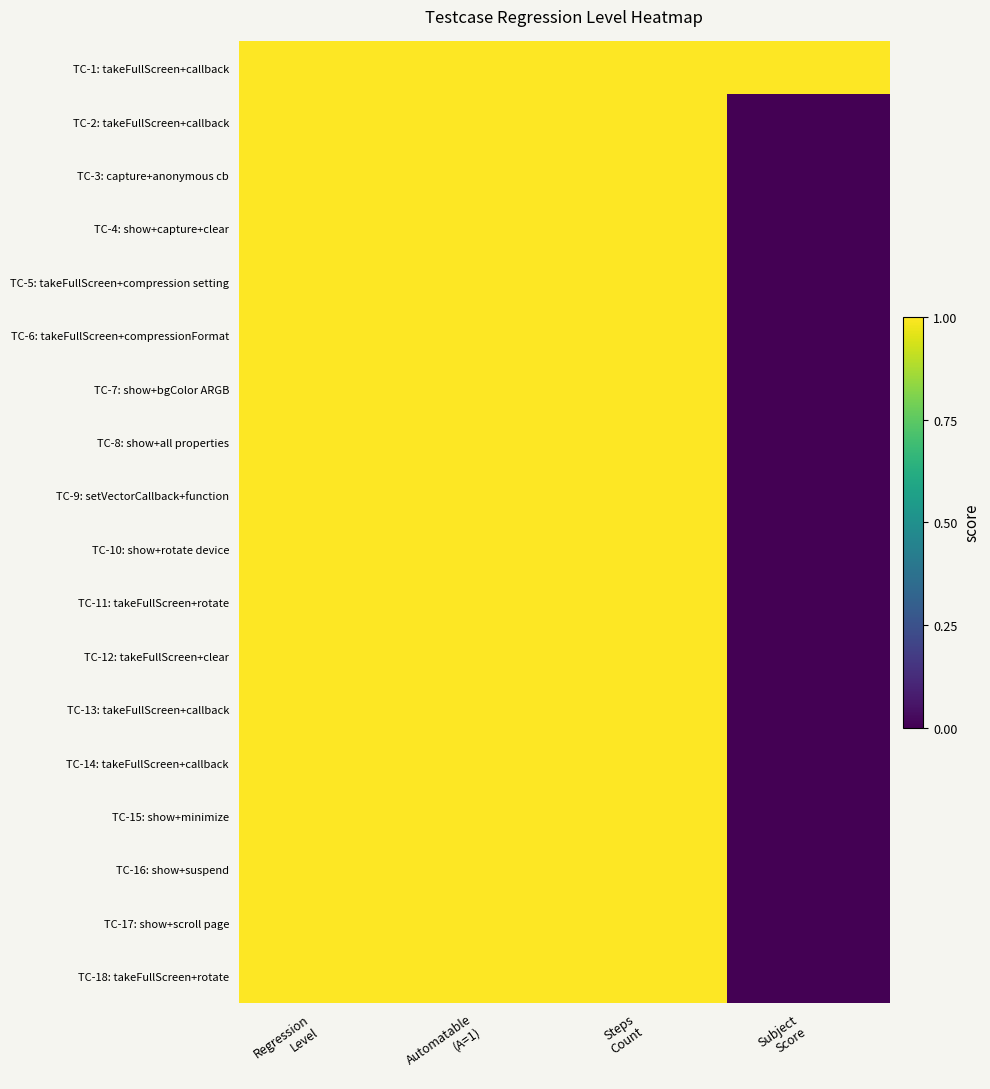

Between Steps
Count and Automatable
(A=1), which is larger?

Steps
Count